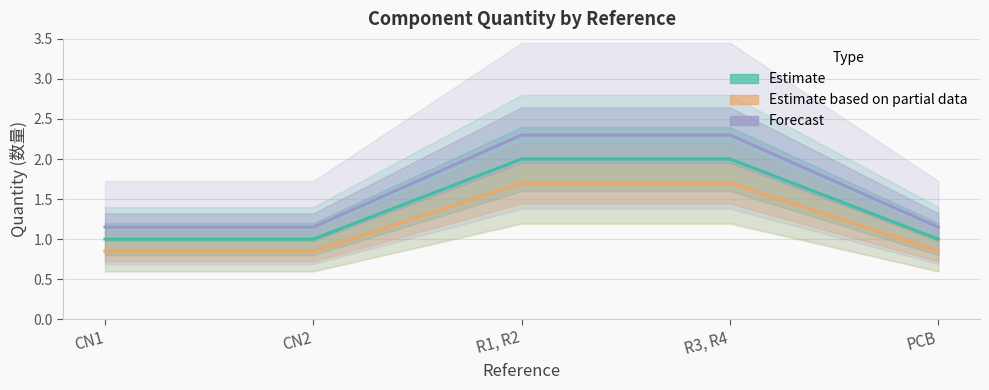

What position from the left is CN2?

2